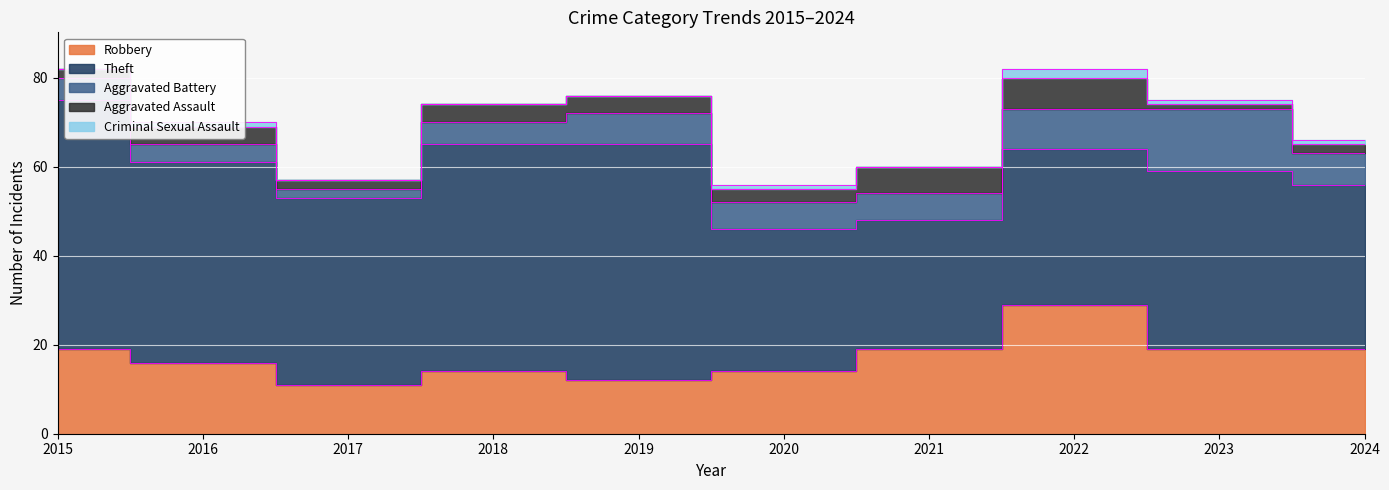

What is the spread (max minus min) of values at 2020?

31